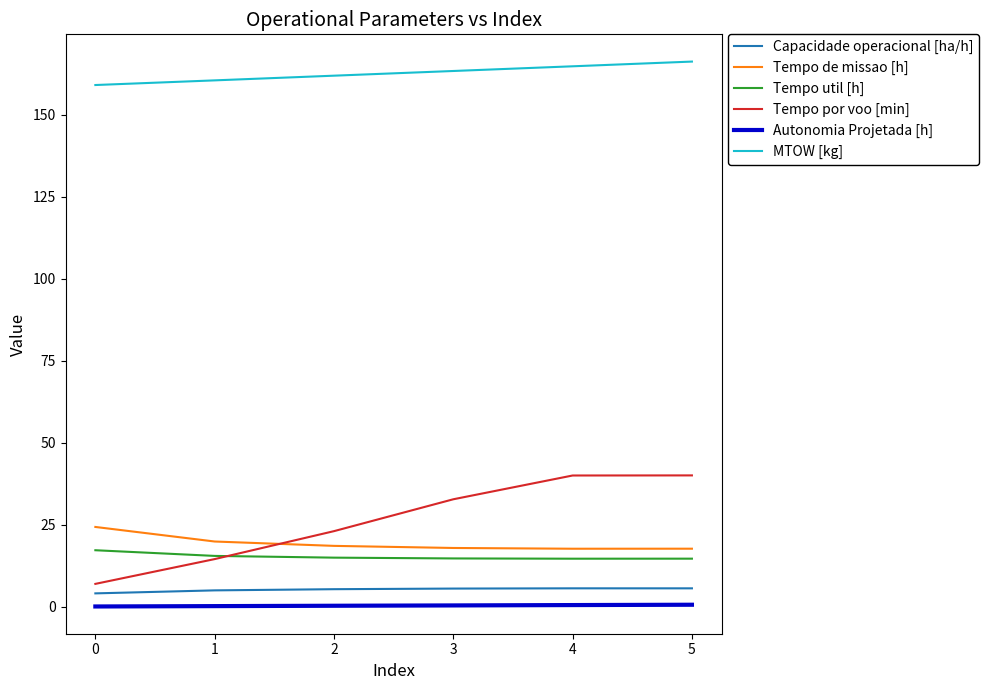

What is the lowest value of the Capacidade operacional [ha/h] series?

4.1